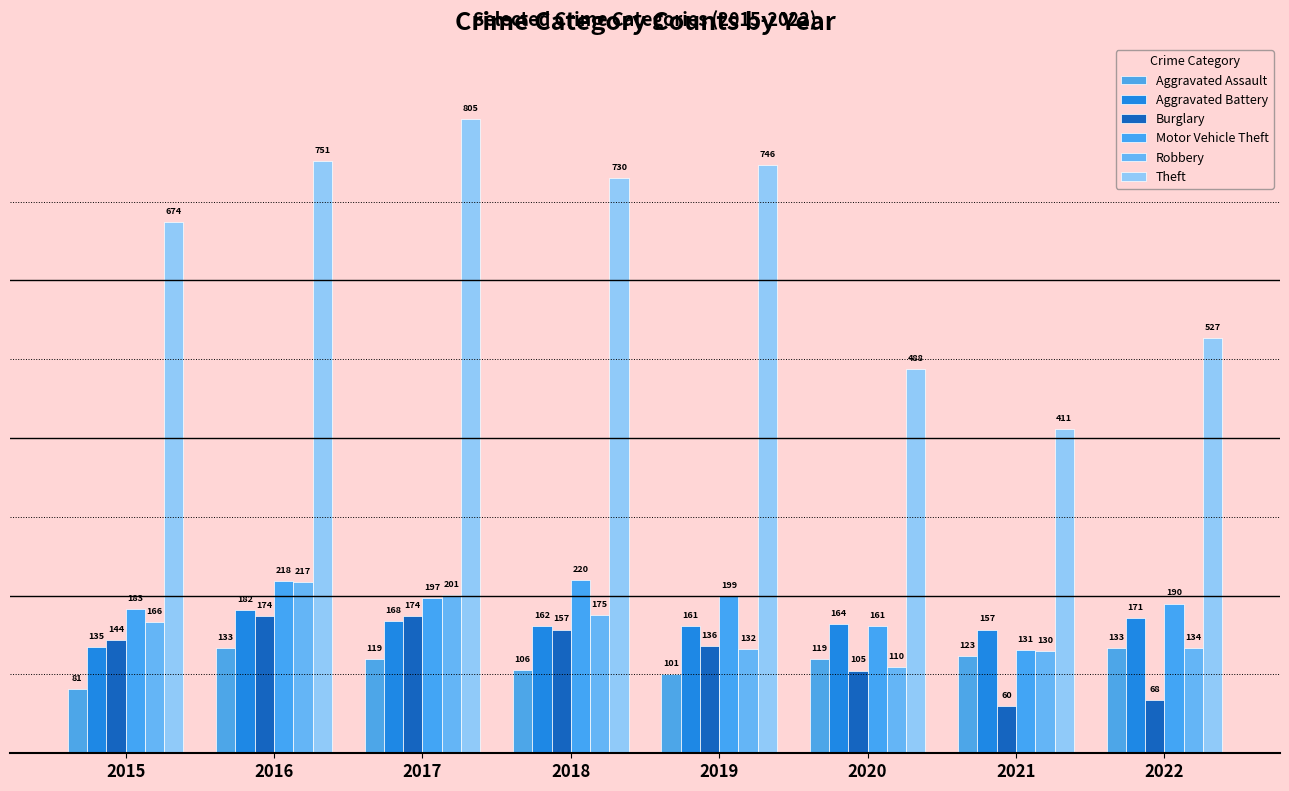

At which label is Robbery closest to 163?

2015